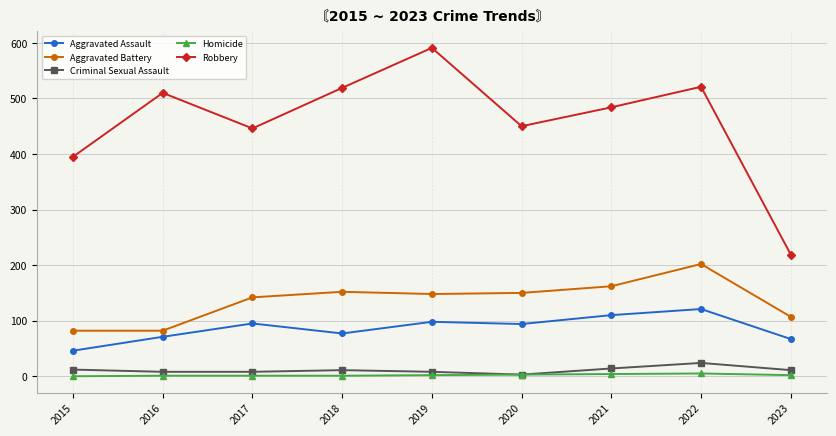

Which series has the largest total across all categories?

Robbery